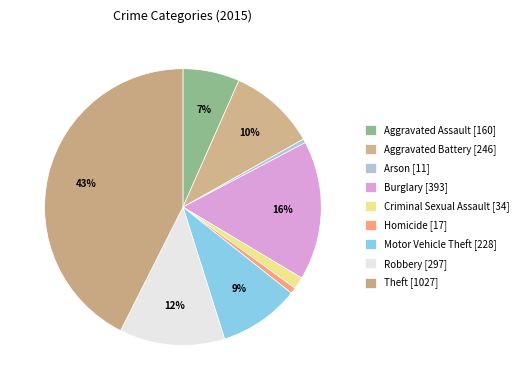

How much of the chart is everything except Aggravated Assault?

93.4%